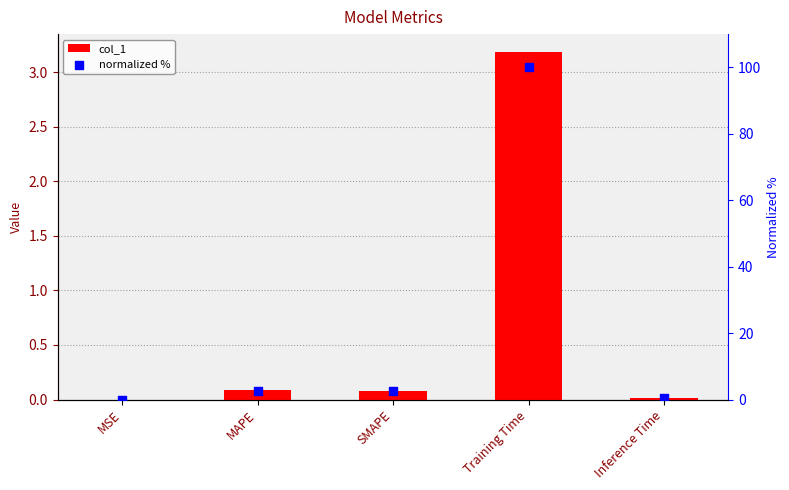

Which series reaches the minimum Y coordinate?

col_1